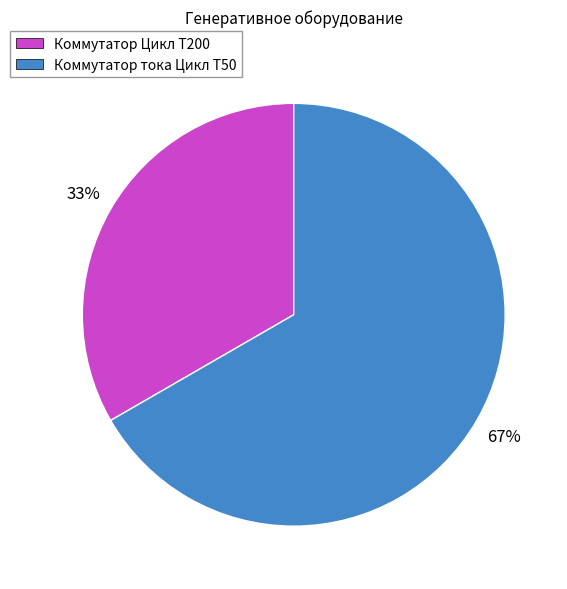

Rank the categories by value from lowest to highest.

Коммутатор Цикл T200, Коммутатор тока Цикл T50